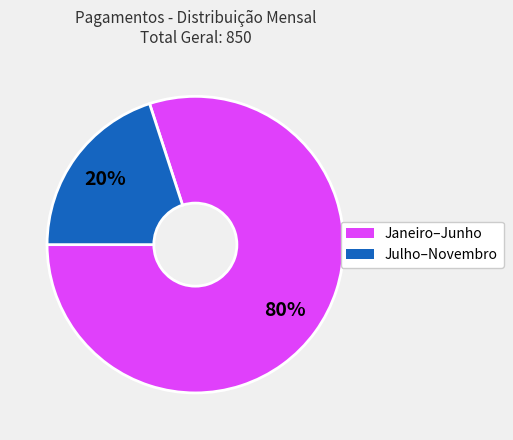

Is there any slice that represents more than half of the pie?

Yes